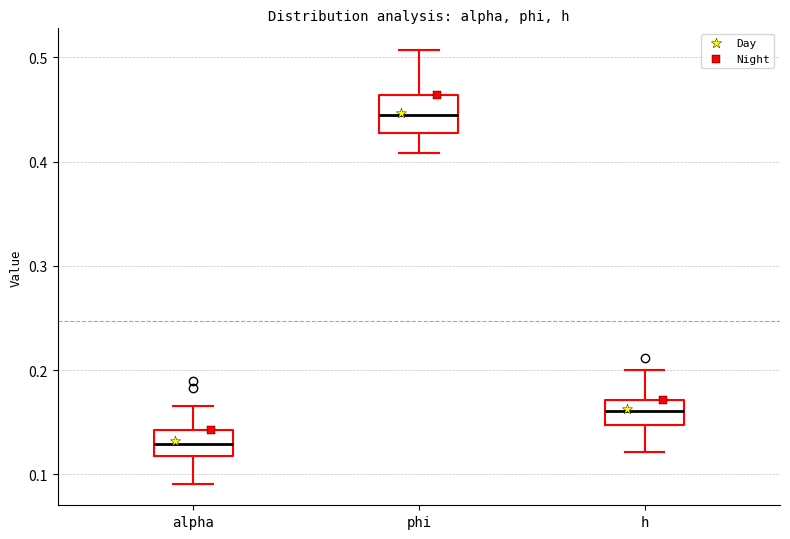

Which box's median line is the highest?

phi